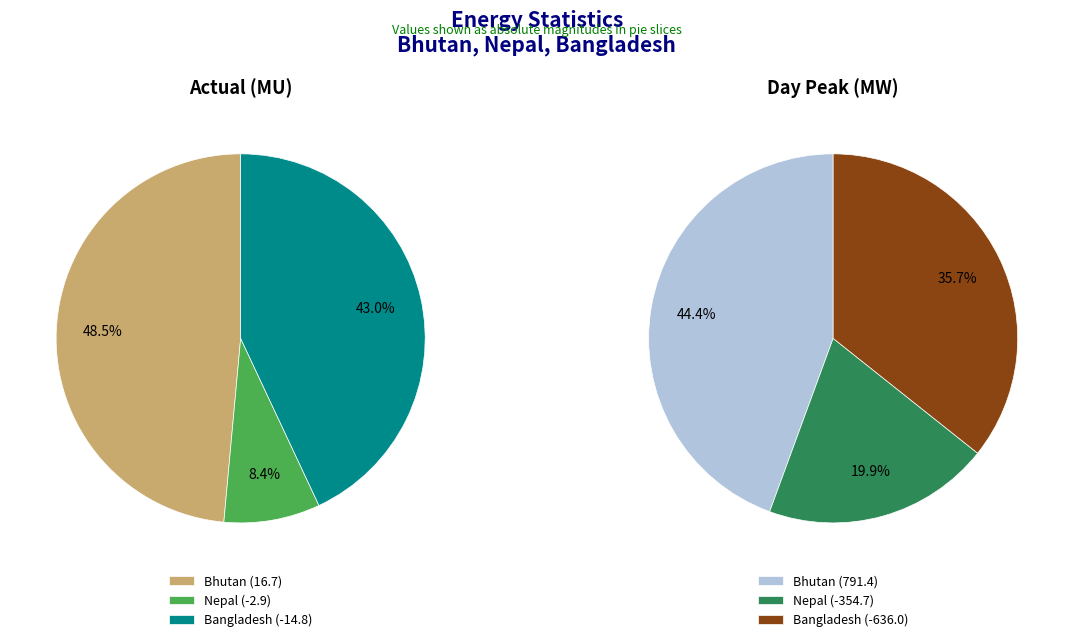

What percentage is NOT represented by Day peak (MW)?

2.1%